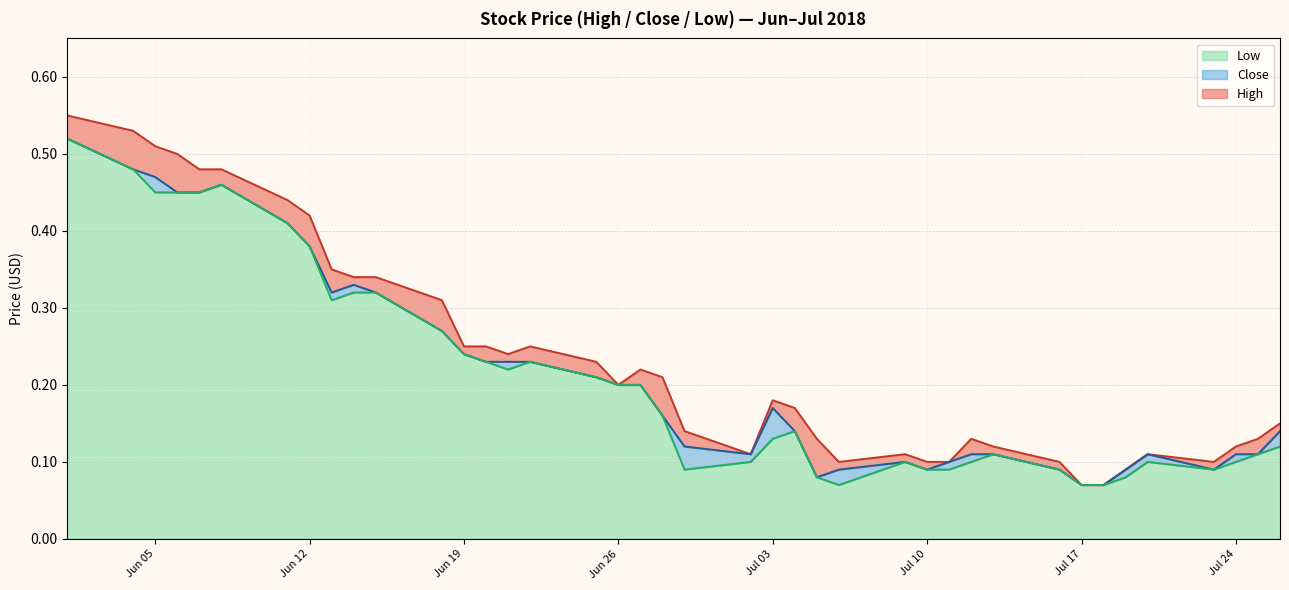

List the series in order of their overall mean, lowest first.

Low, Close, High